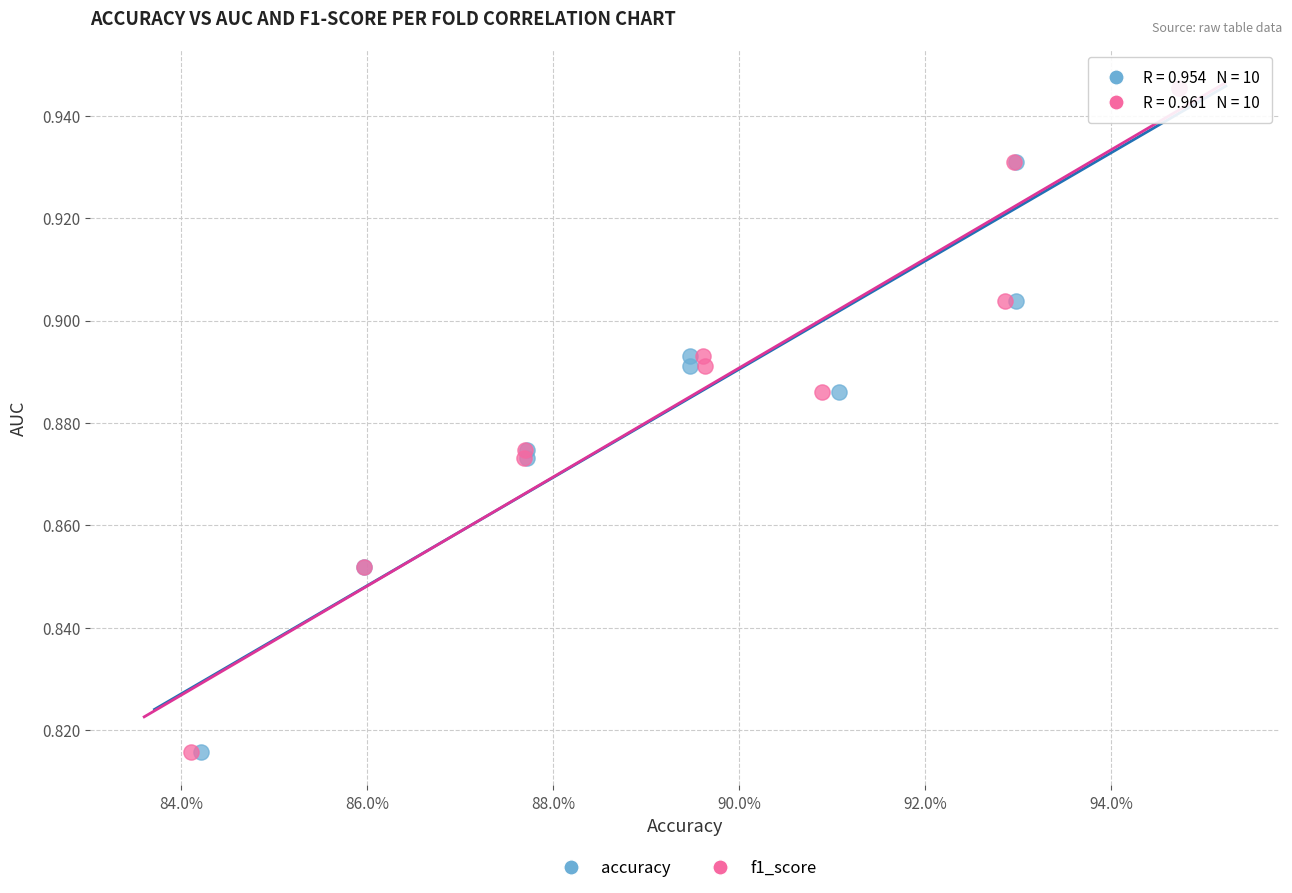

What are all the series names shown in the legend?

accuracy, f1_score